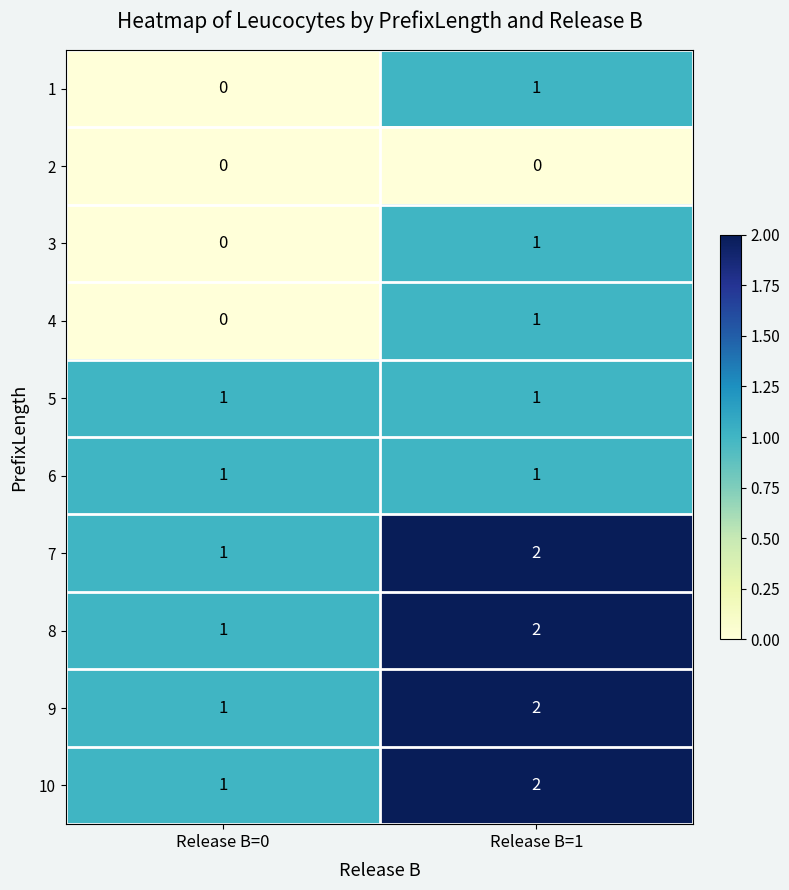

How many data points does each series have?

2